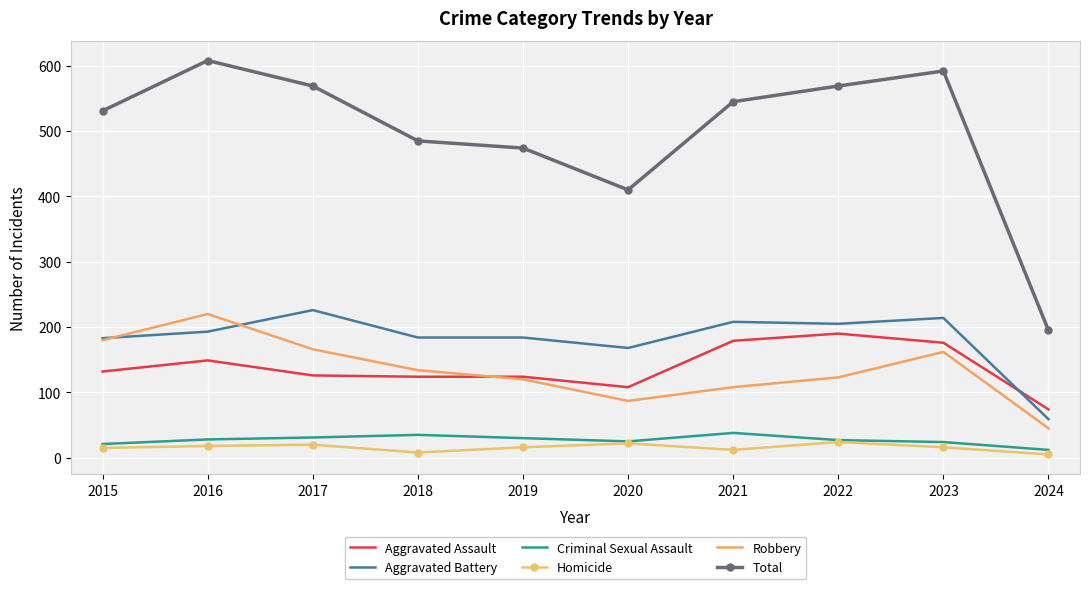

Which category has the lowest value in the Total series?

2024